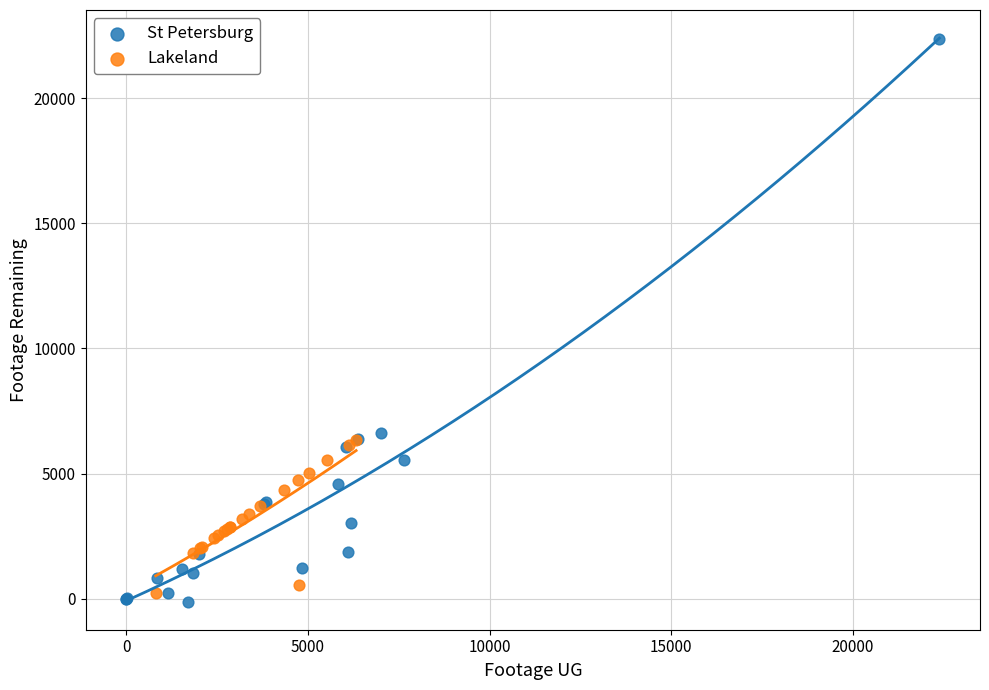

Which series contains the lowest Y value?

St Petersburg